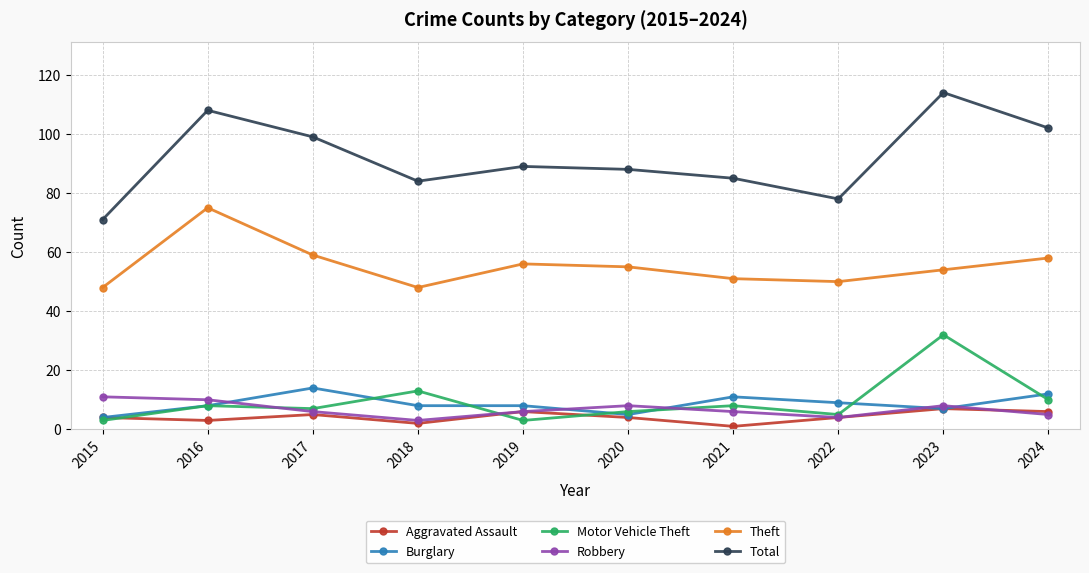

What are all the series names shown in the legend?

Aggravated Assault, Burglary, Motor Vehicle Theft, Robbery, Theft, Total